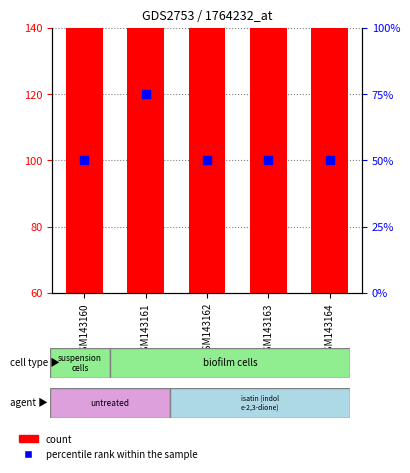

What is the highest value of the count series?

432